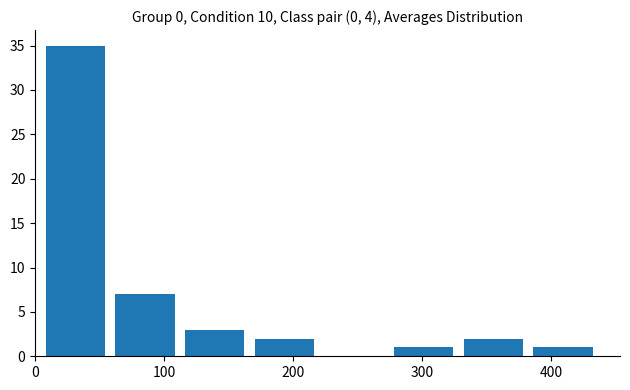

Over which range of the x-axis is the bar tallest?

4 to 58